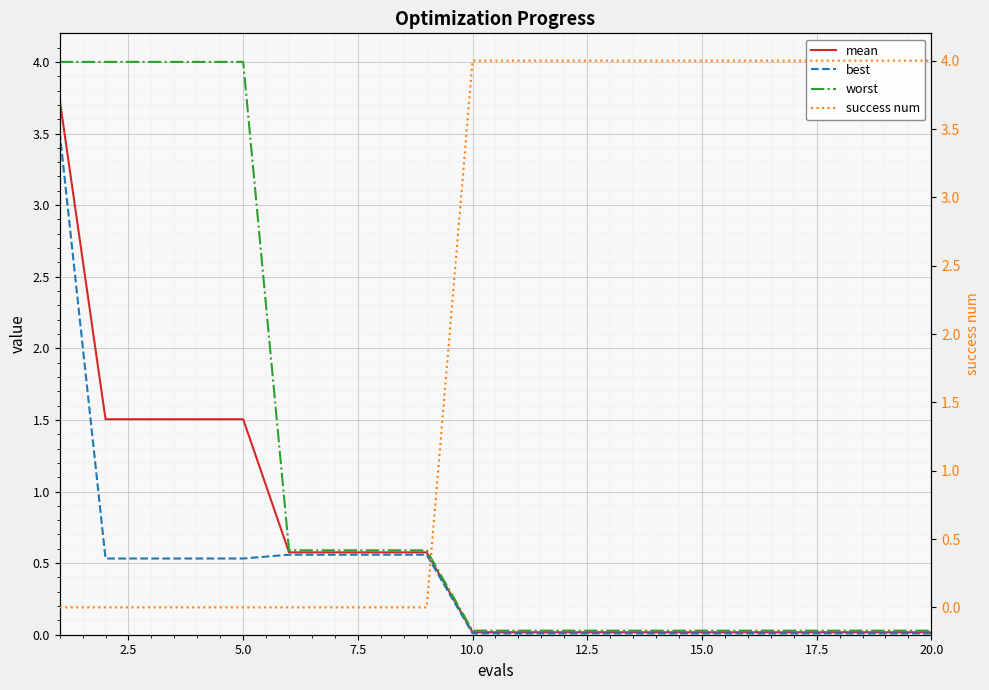

True or false: mean has more than 2 interior local peaks.

False